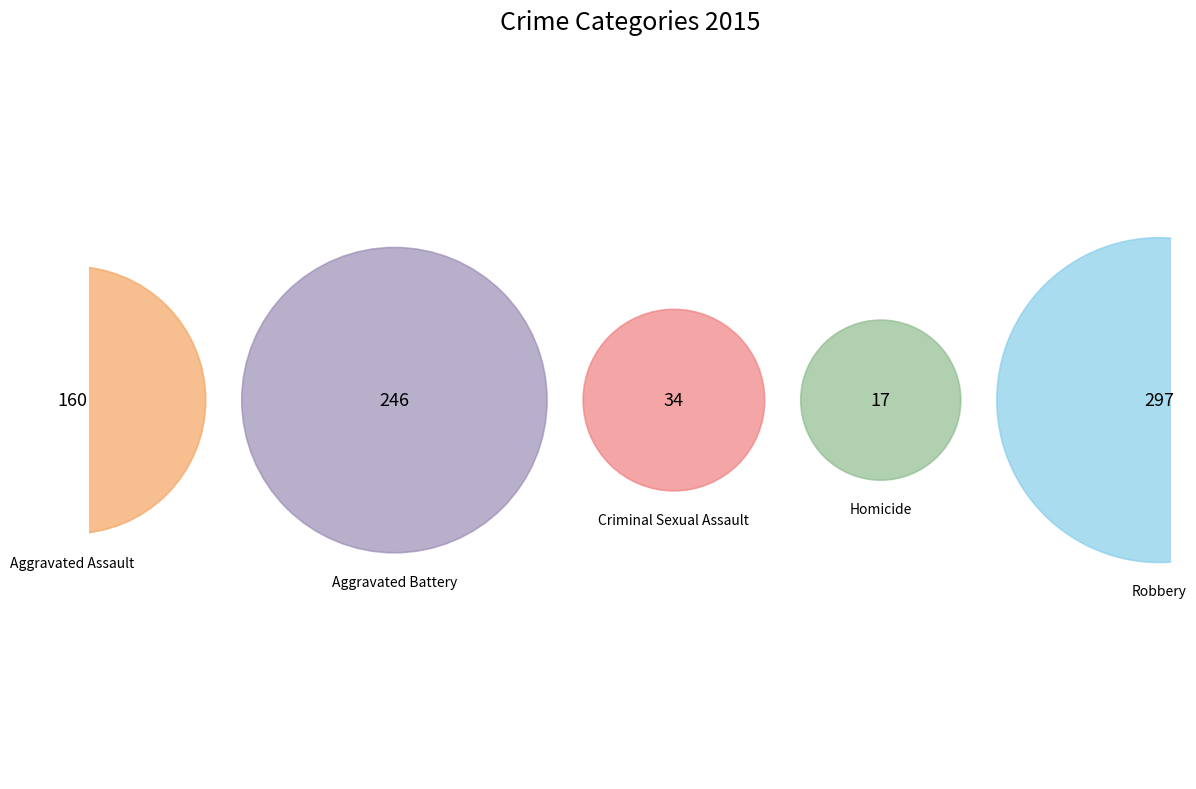

True or false: Aggravated Assault accounts for 13% of the total.

False